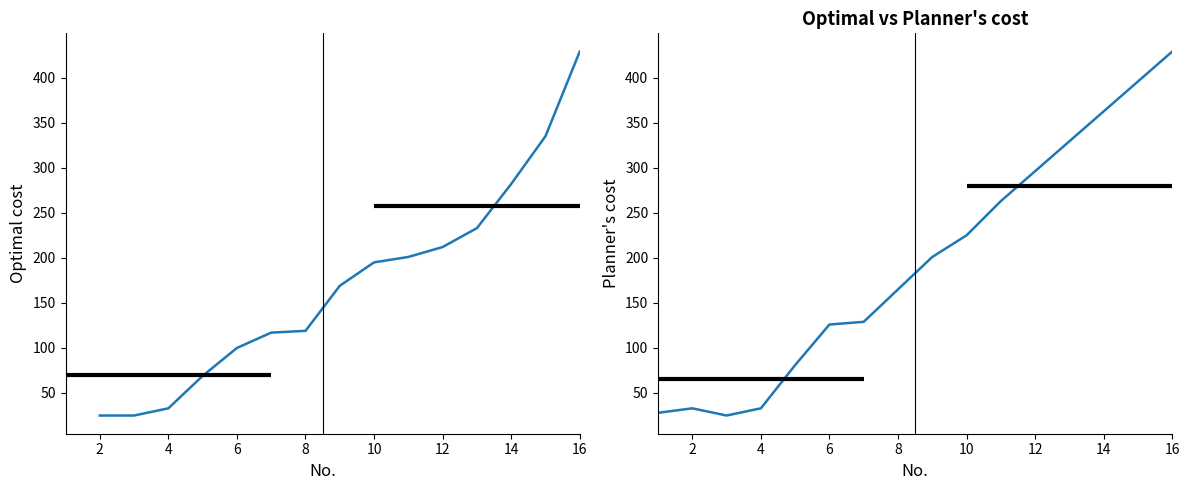

Reading left to right, transcribe all the data shown in this chart.

Optimal cost: -1	25	25	33	69	100	117	119	169	195	201	212	233	282	335	429
Planner's cost: 28	33	25	33	81	126	129	-1	201	225	263	-1	-1	-1	-1	429